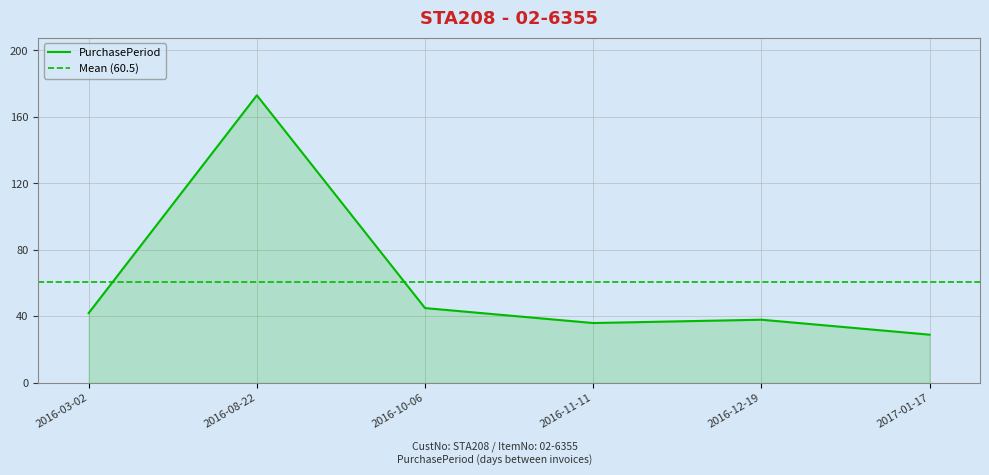

How many lines are shown in the chart?

1